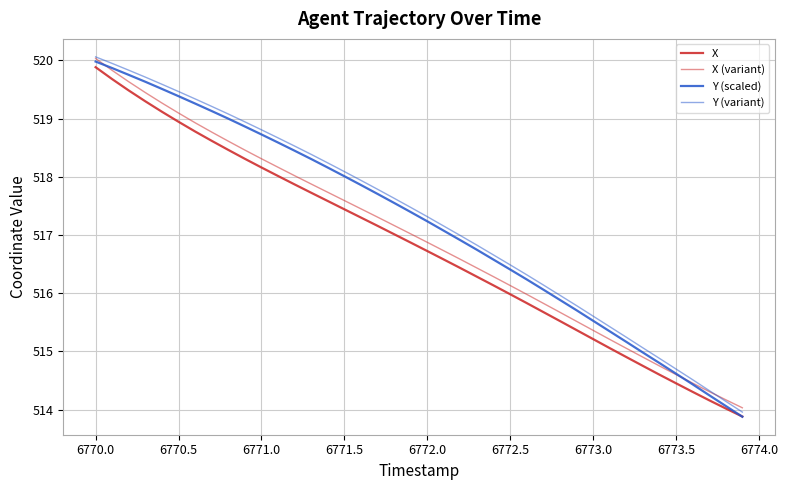

How many series are shown in this chart?

4